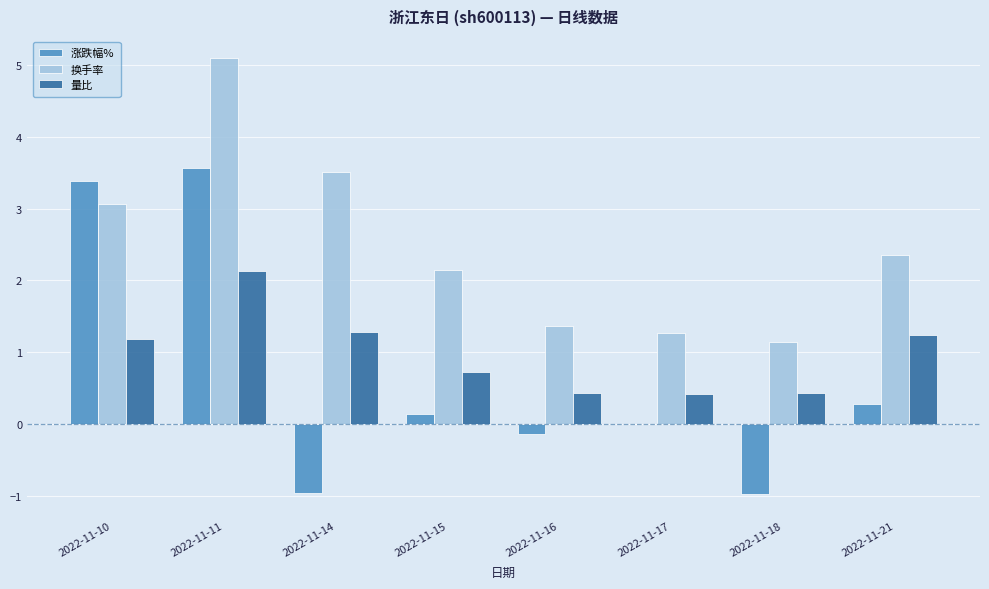

Between 2022-11-15 and 2022-11-17, which series saw the biggest shift?

换手率